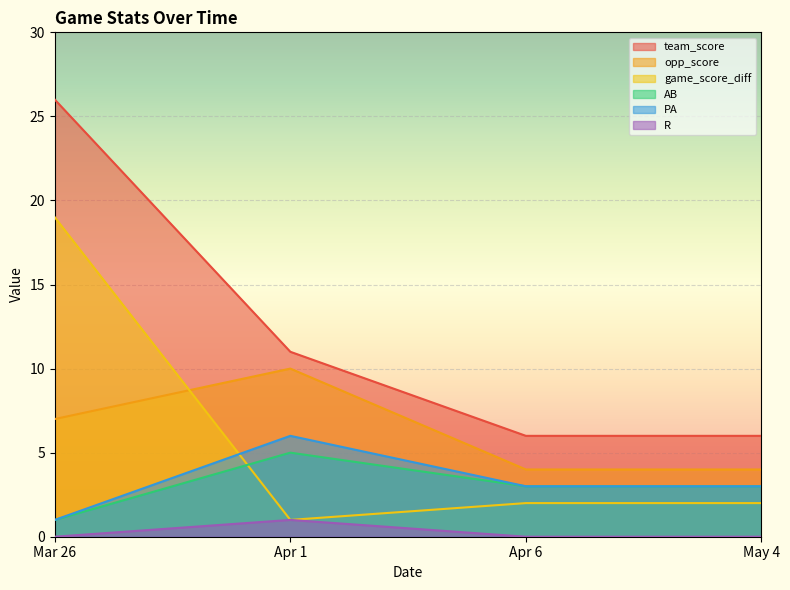

How many data points does each series have?

4